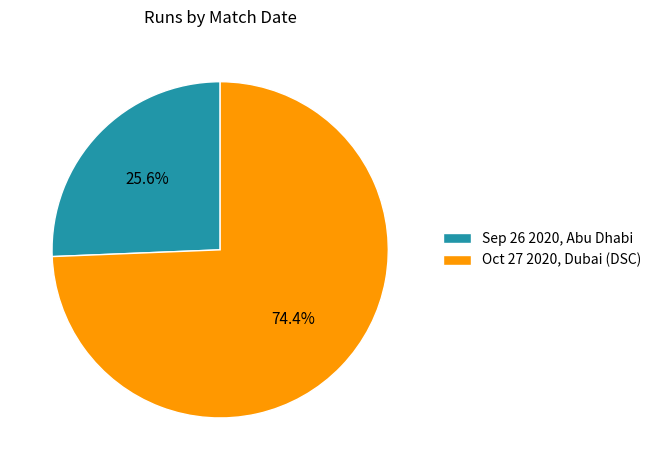

Which slice represents more than half of the pie?

Oct 27 2020, Dubai (DSC)